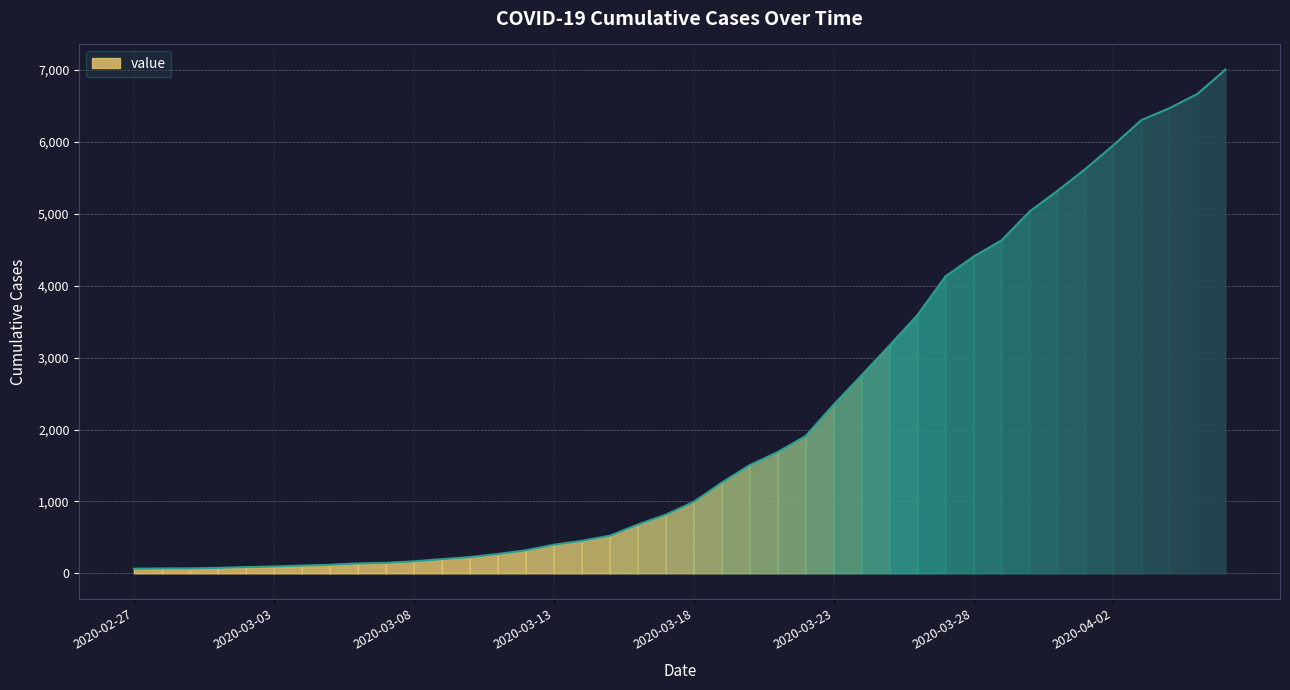

How many lines are shown in the chart?

1